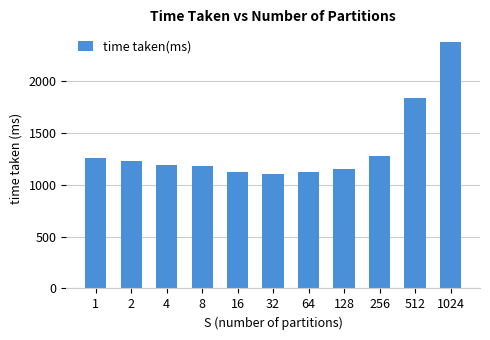

Does the chart contain any negative values?

No